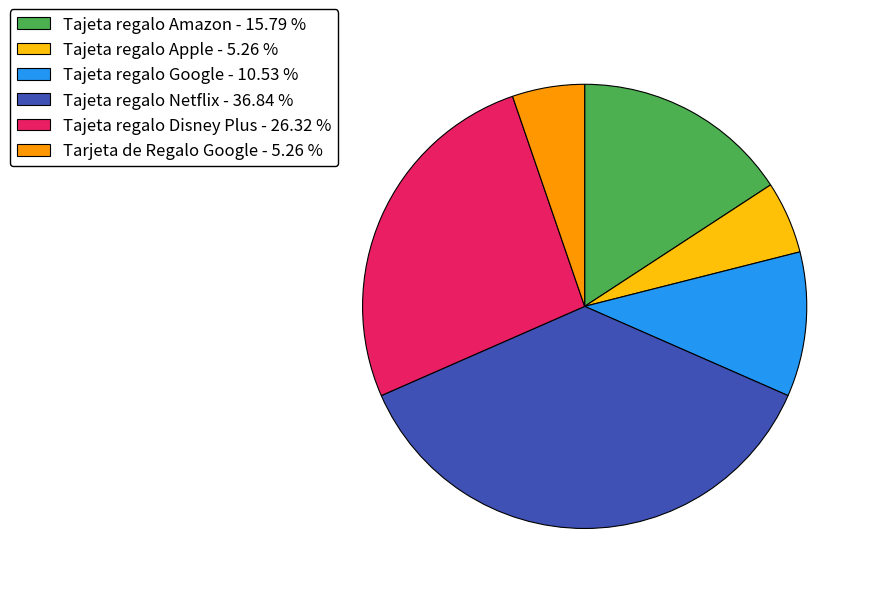

Count the number of slices in the pie.

6